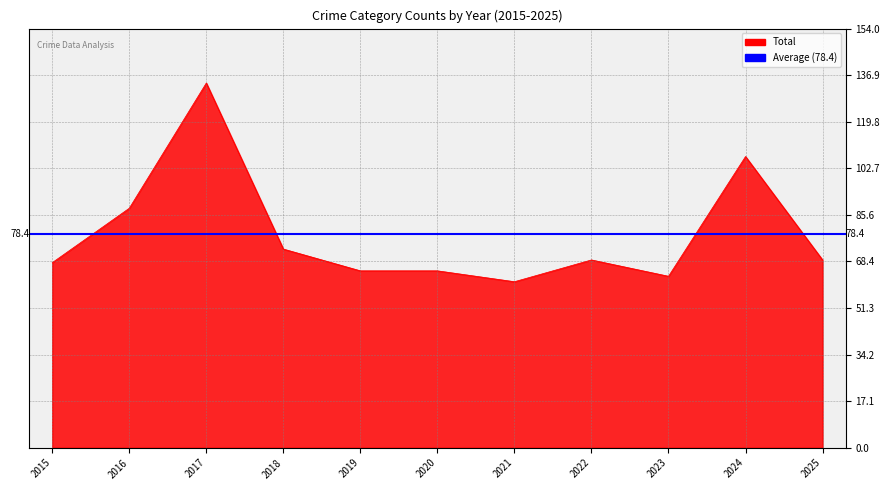

At how many categories does at least one series exceed 78?

3